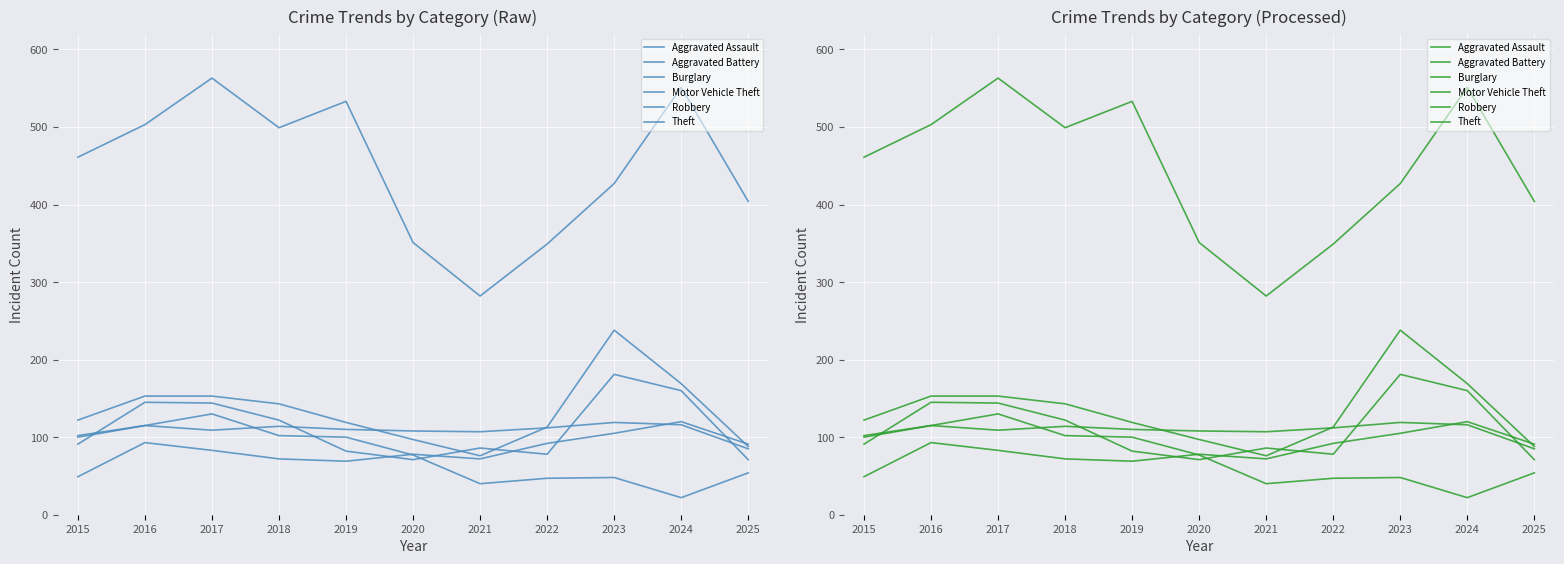

Reading left to right, extract all data points from this chart.

Aggravated Assault: 2015=49	2016=93	2017=83	2018=72	2019=69	2020=78	2021=72	2022=92	2023=105	2024=120	2025=91
Aggravated Battery: 2015=100	2016=115	2017=109	2018=114	2019=110	2020=108	2021=107	2022=112	2023=119	2024=116	2025=85
Burglary: 2015=102	2016=115	2017=130	2018=102	2019=100	2020=77	2021=40	2022=47	2023=48	2024=22	2025=54
Motor Vehicle Theft: 2015=122	2016=153	2017=153	2018=143	2019=119	2020=97	2021=76	2022=113	2023=238	2024=169	2025=88
Robbery: 2015=91	2016=145	2017=144	2018=122	2019=82	2020=71	2021=86	2022=78	2023=181	2024=160	2025=71
Theft: 2015=461	2016=503	2017=563	2018=499	2019=533	2020=351	2021=282	2022=349	2023=427	2024=551	2025=404